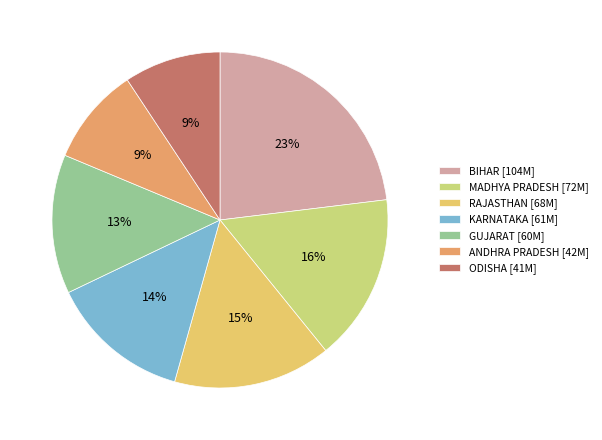

To the nearest percent, what is the difference between the largest and smallest slice percentages?

14%